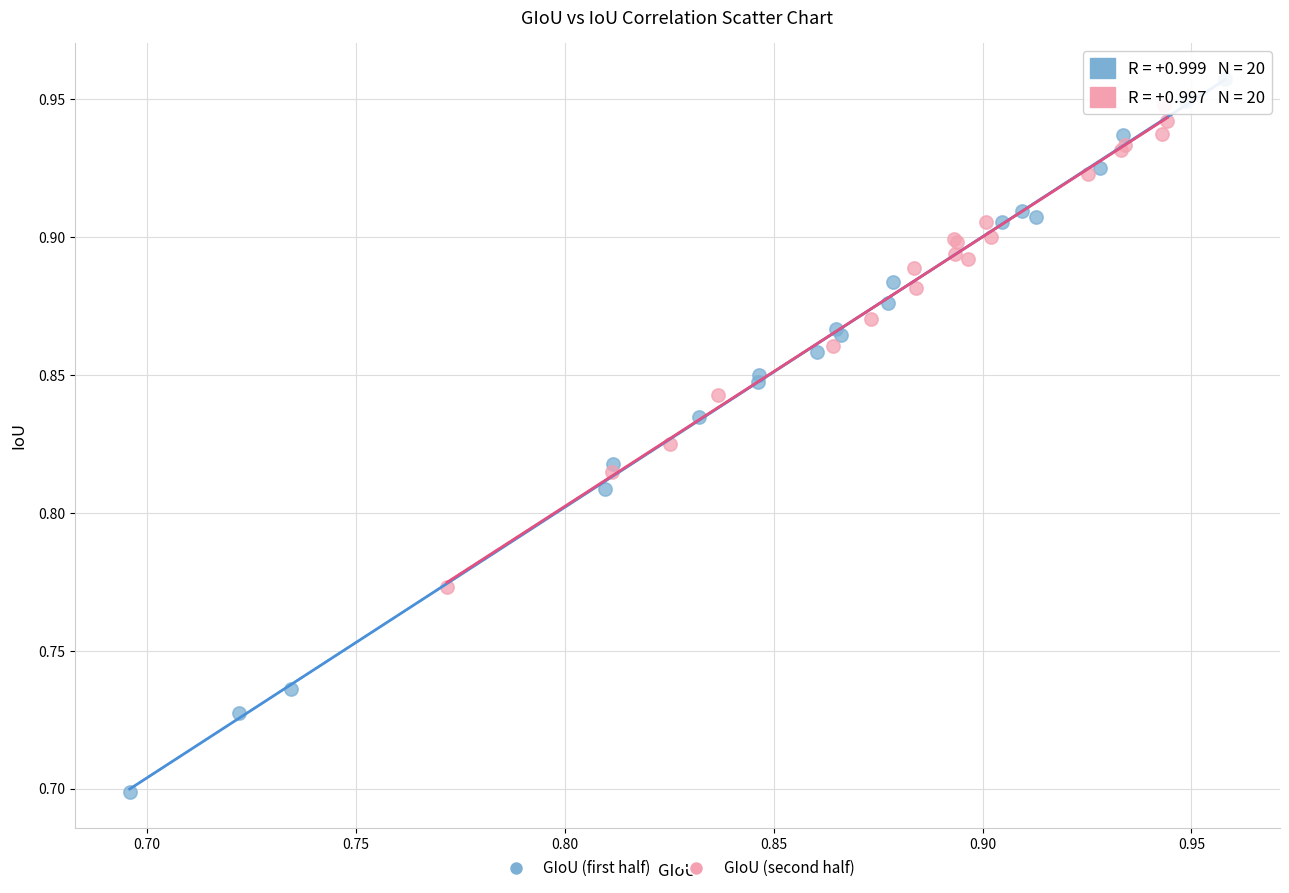

Which series contains the lowest Y value?

GIoU (first half)